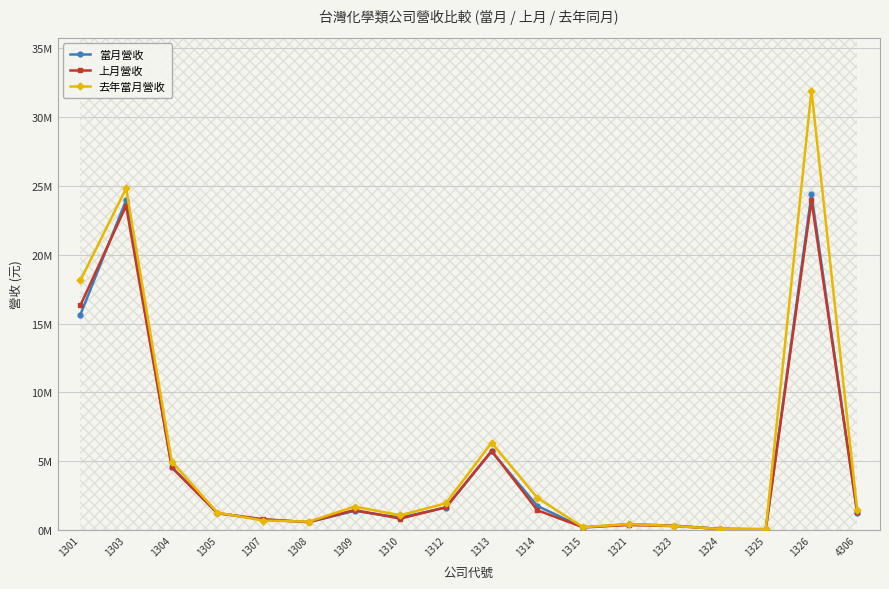

What is the value of the 當月營收 point at the 2nd from the left?

23946748